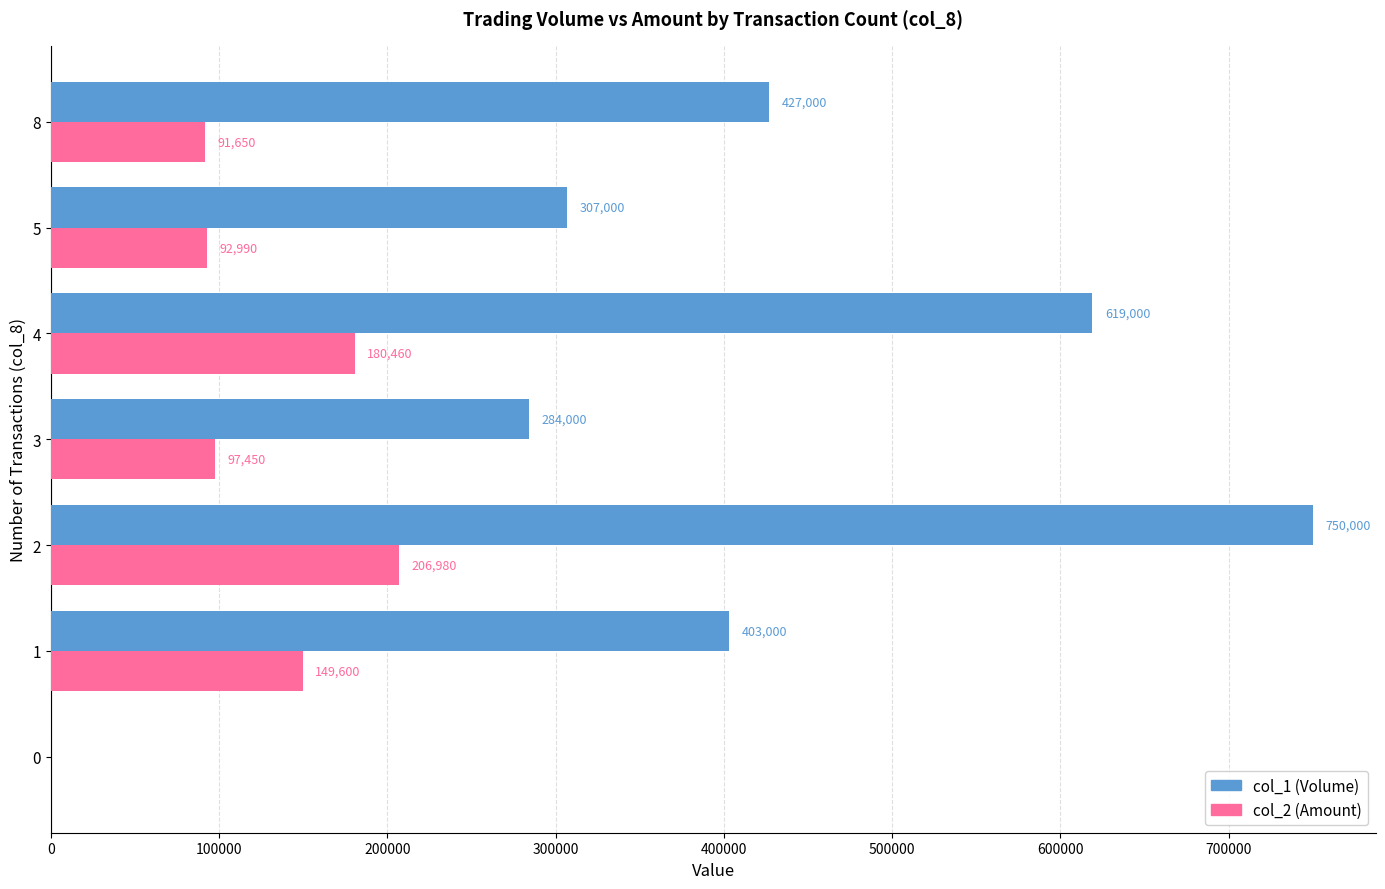

Count the number of categories in the chart.

7